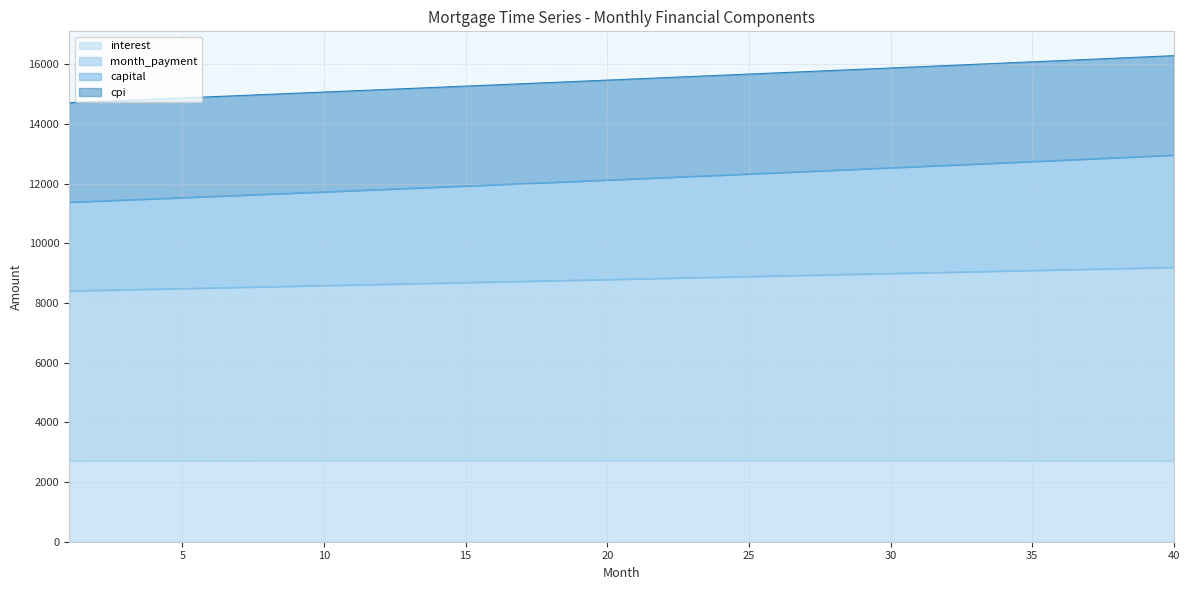

What is the maximum value for interest?

2727.7